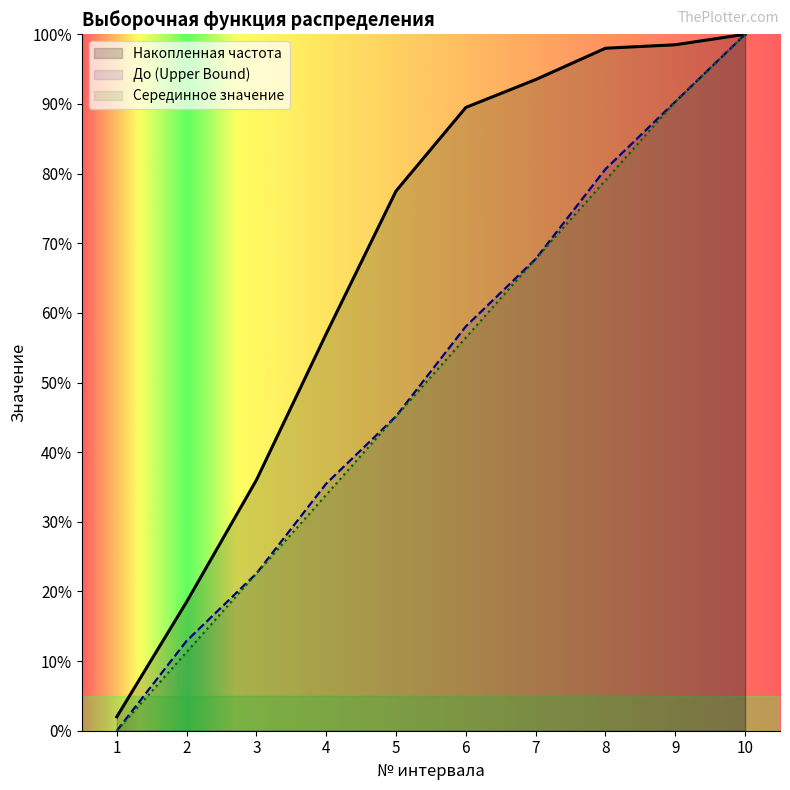

List the series in order of their peak value, highest first.

До (Upper Bound), Серединное значение, Накопленная частота